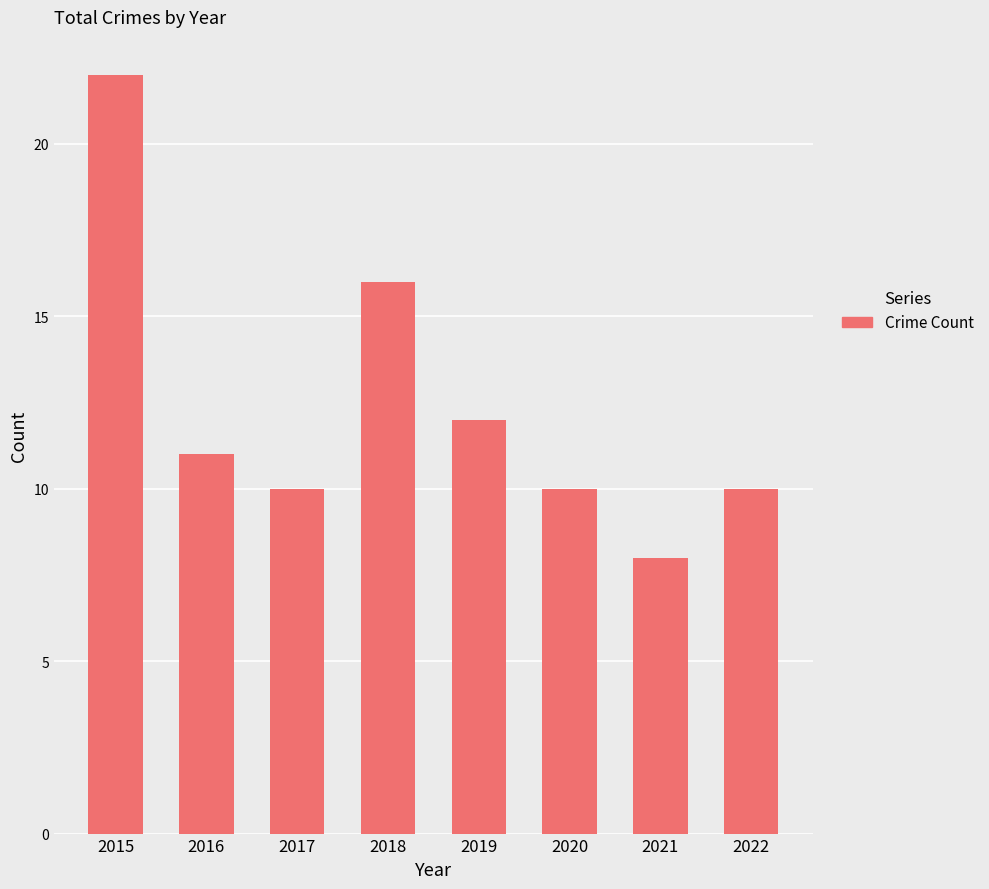

How many values are below 11?

4